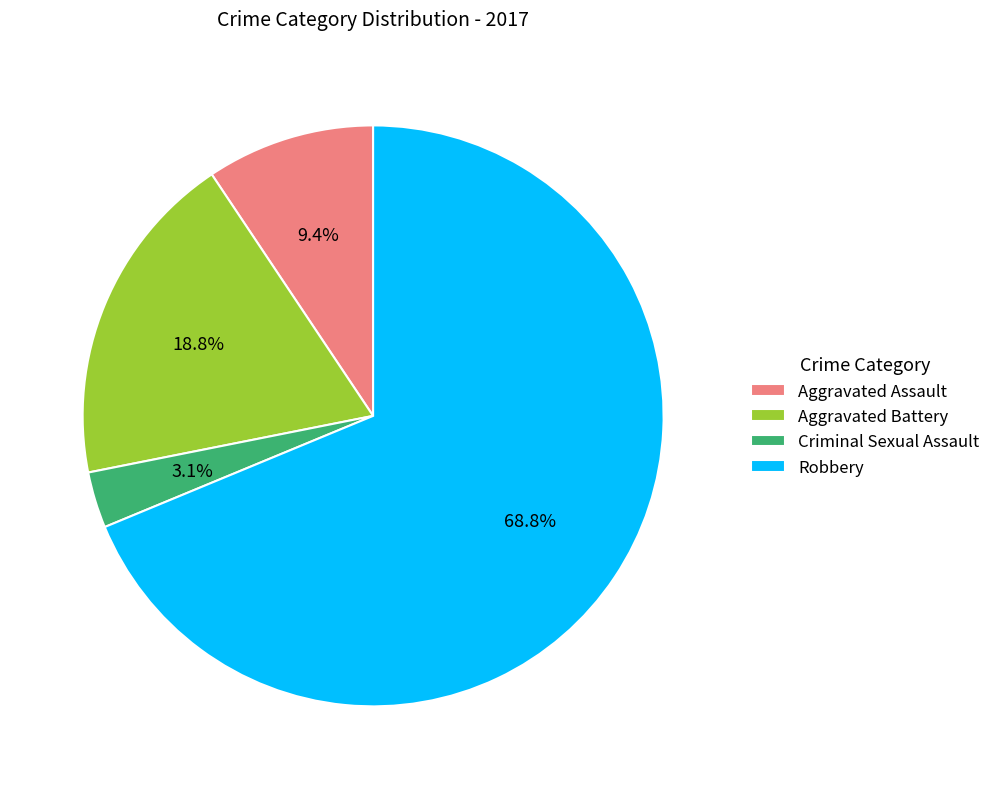

Which category has the biggest portion of the pie?

Robbery